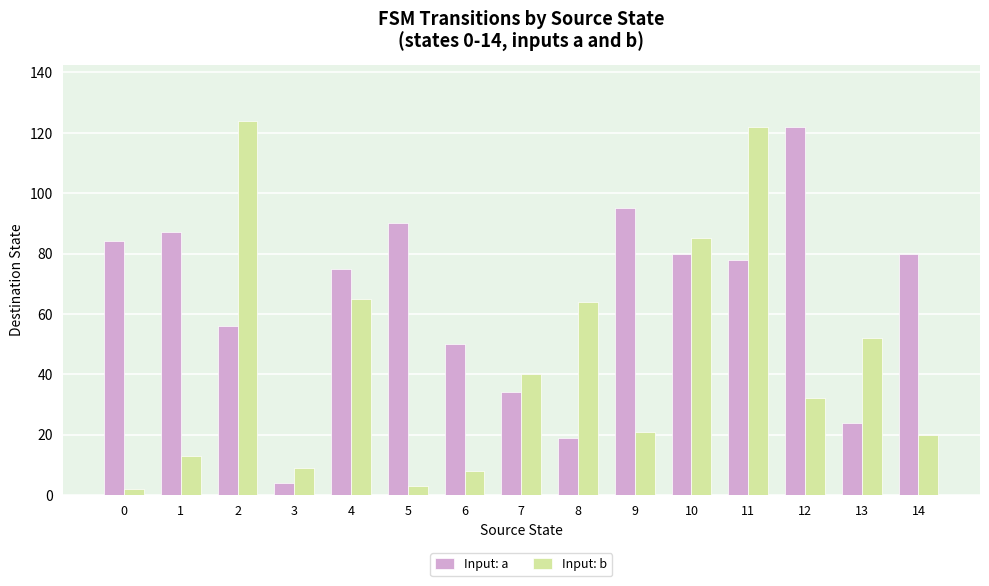

List the series in order of their overall mean, highest first.

Input: a, Input: b